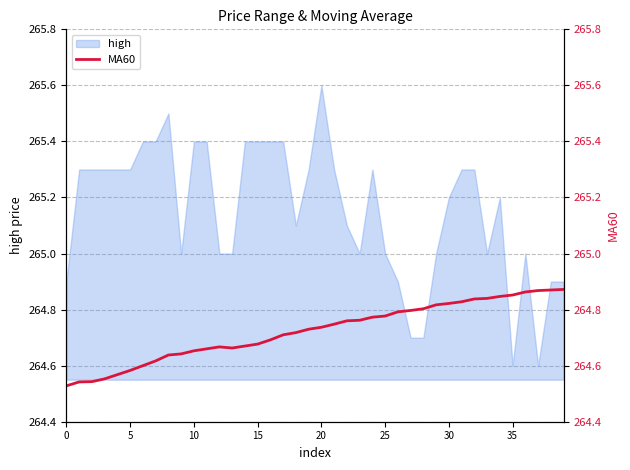

The value of high at 20 is 173.9. True or false?

False